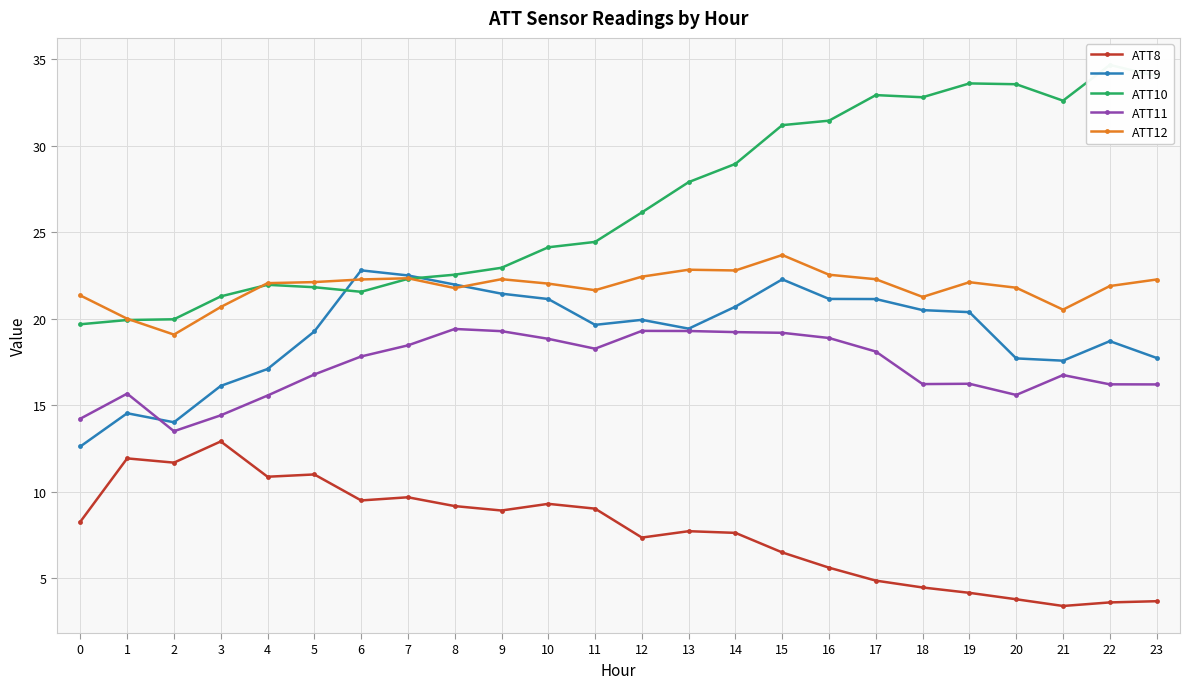

What is the minimum value shown in the chart?

3.4